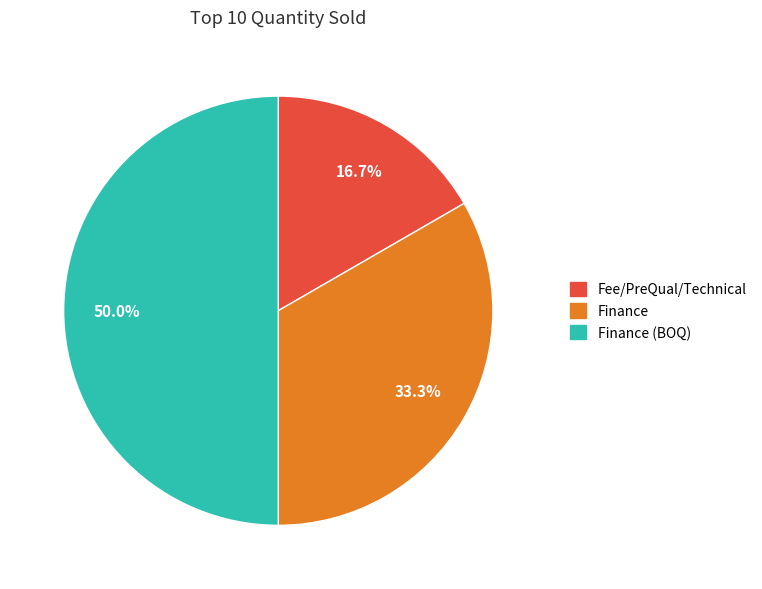

Is there a majority slice in this chart?

No